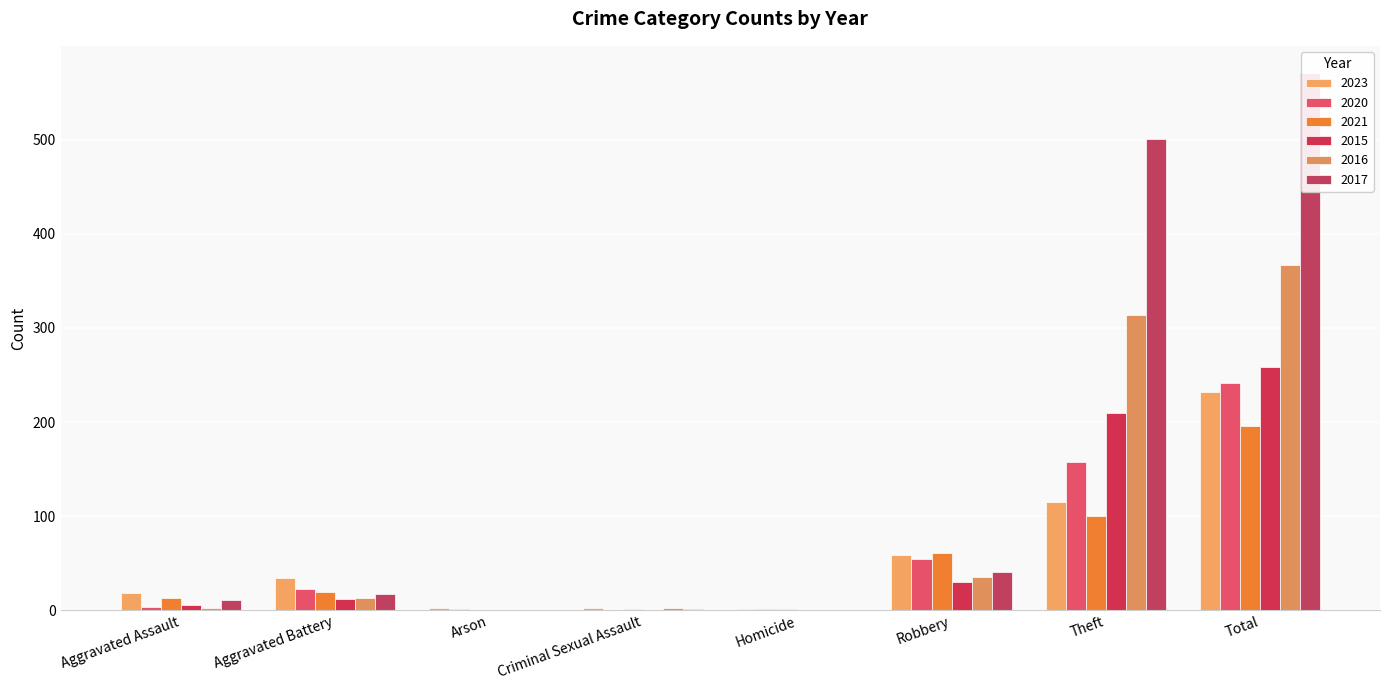

Rank the series at Total from highest to lowest value.

2017, 2016, 2015, 2020, 2023, 2021